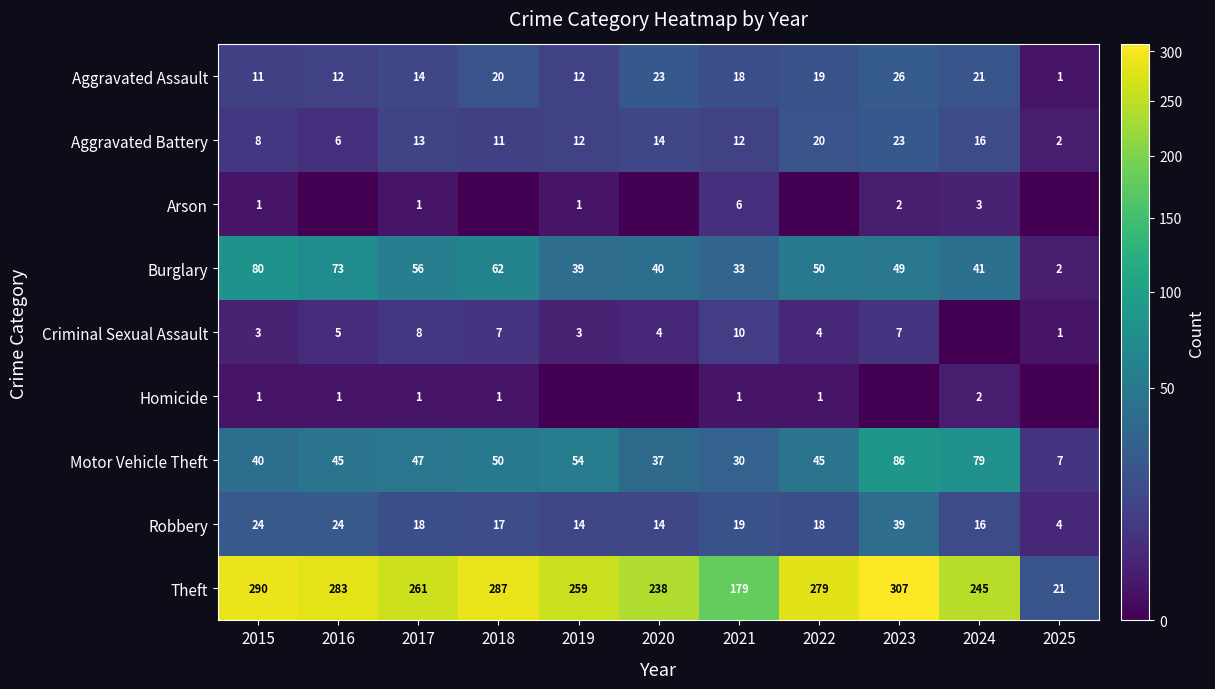

True or false: Motor Vehicle Theft has a value of 79 at 2024.

True